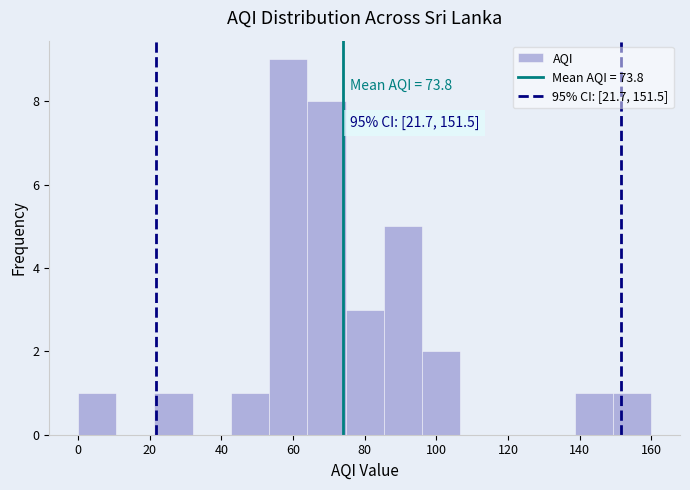

Over which range of the x-axis is the bar tallest?

54 to 64